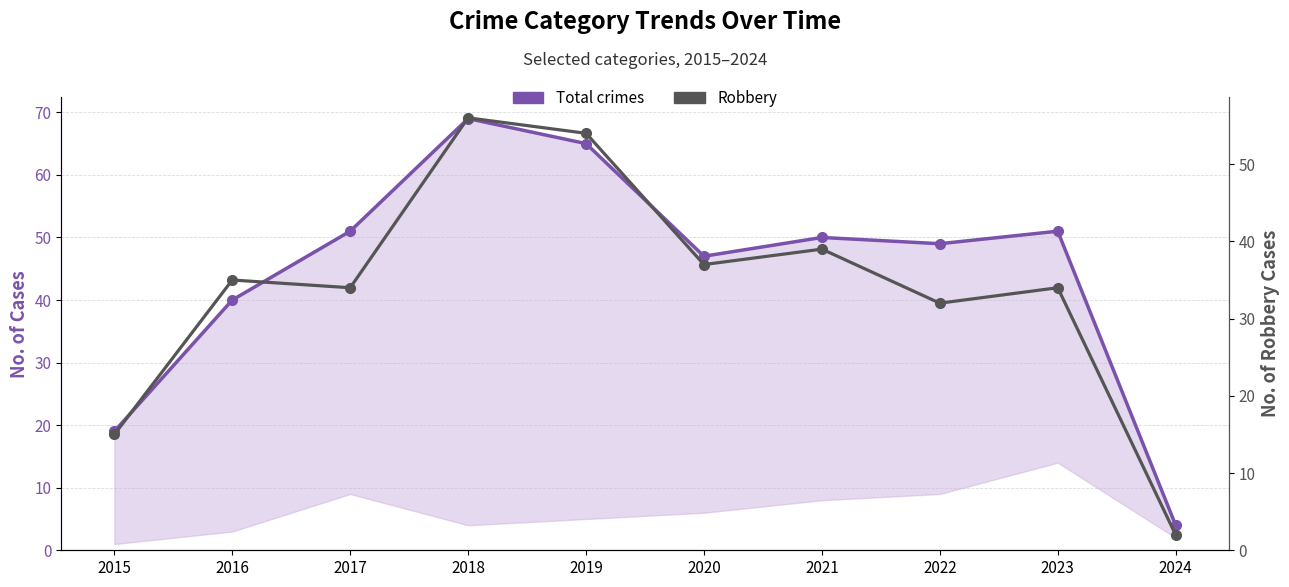

In Total crimes, how many points are lower than both neighbors (excluding endpoints)?

2